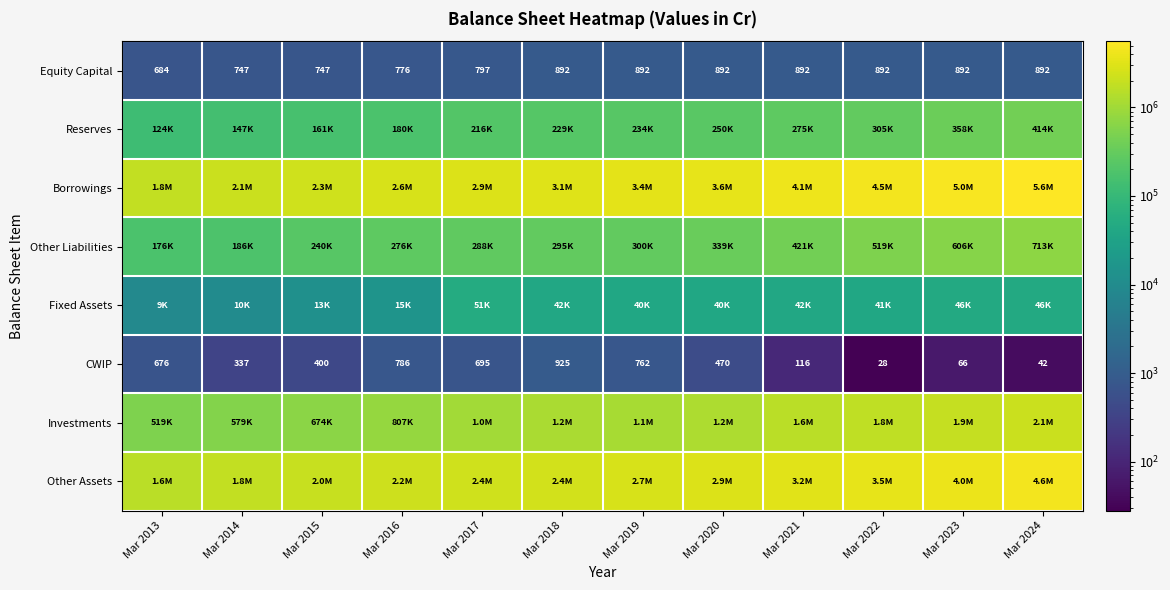

True or false: Equity Capital has a value of 892 at Mar 2021.

True